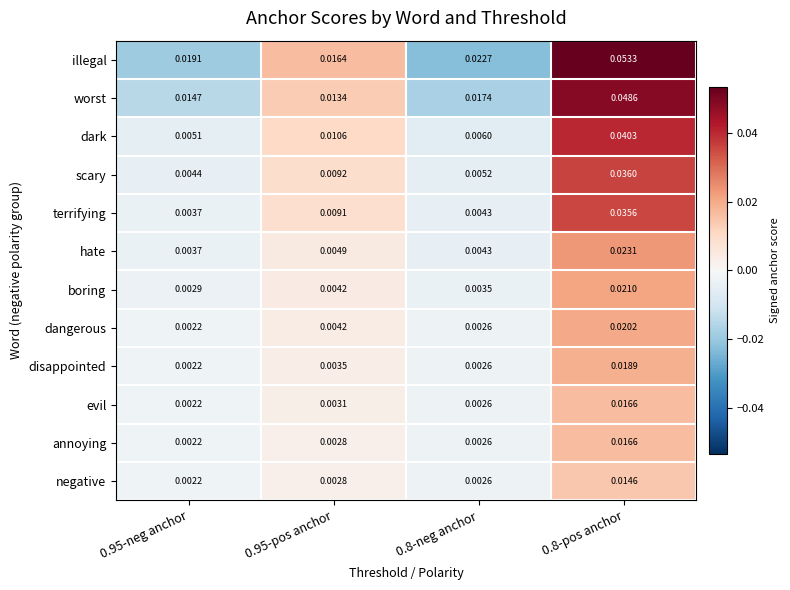

At which category is the sum across all series the highest?

0.8-pos anchor